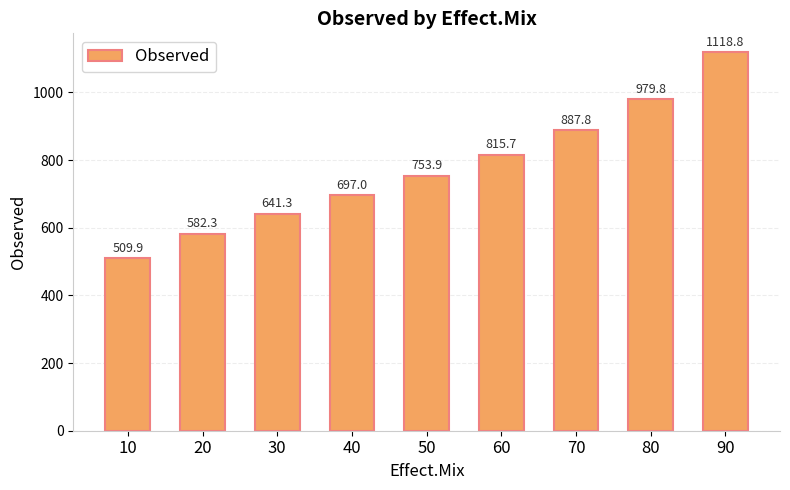

What is the value of the 8th bar from the left?

979.8